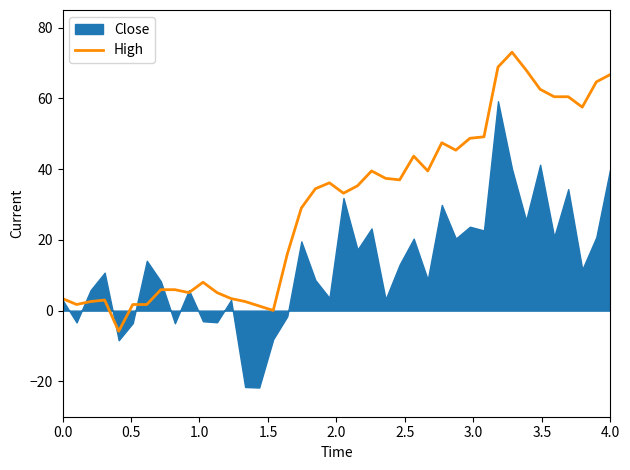

How many values are above zero?

39